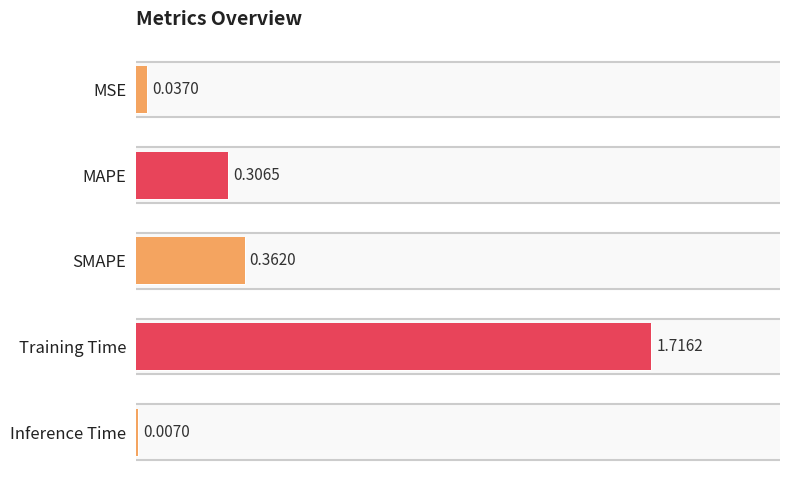

How many categories are shown in the chart?

5